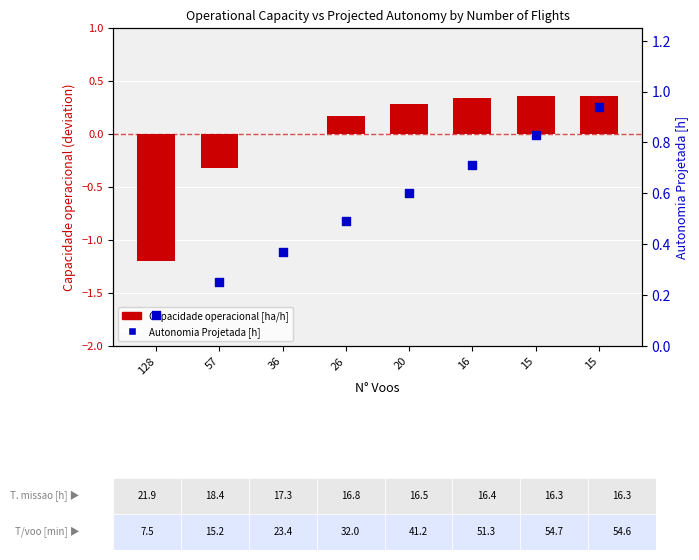

What are all the series names shown in the legend?

Capacidade operacional [ha/h], Autonomia Projetada [h]